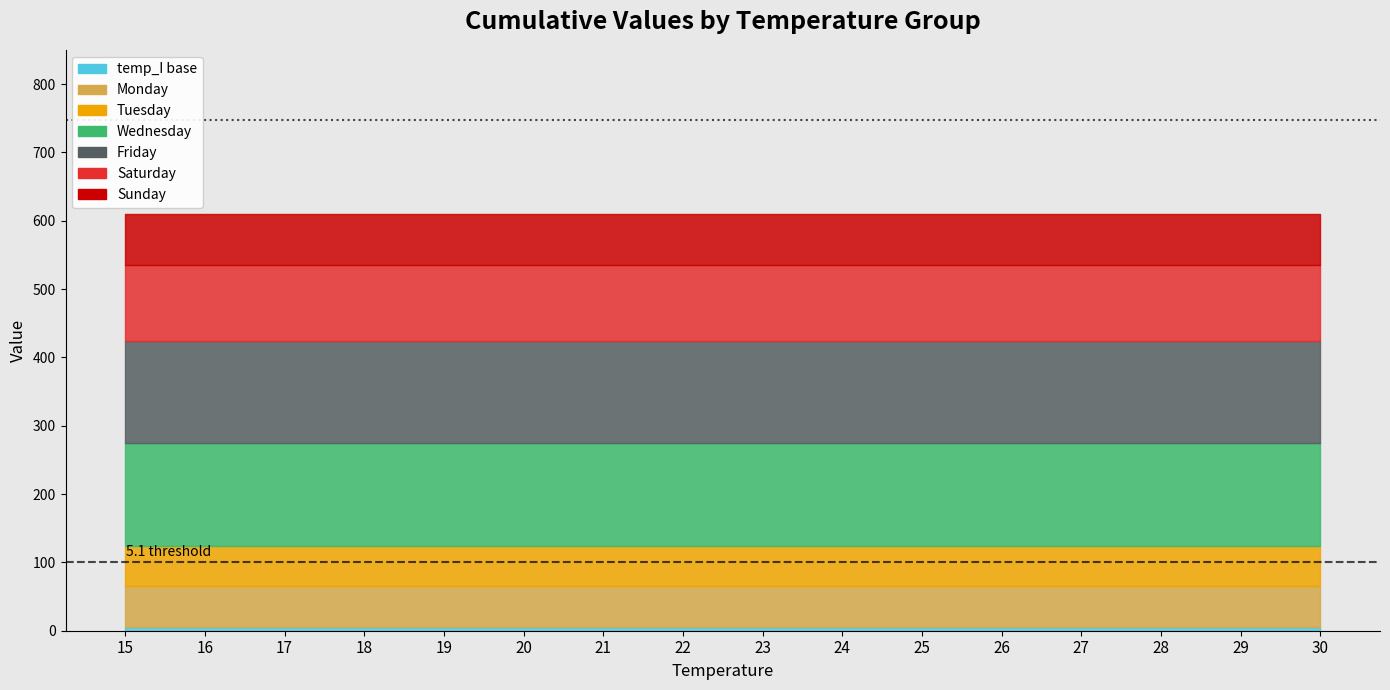

How many lines are shown in the chart?

2